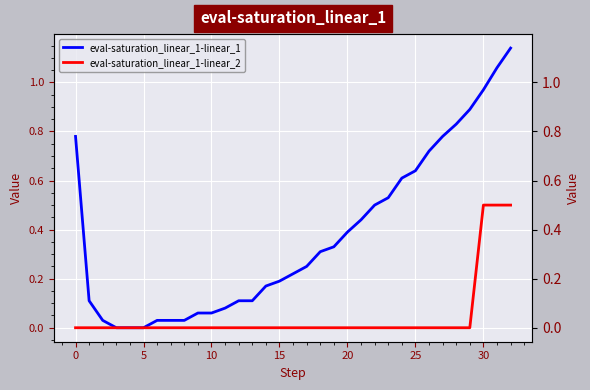

The eval-saturation_linear_1-linear_2 series shows 0.5 at 32. True or false?

True